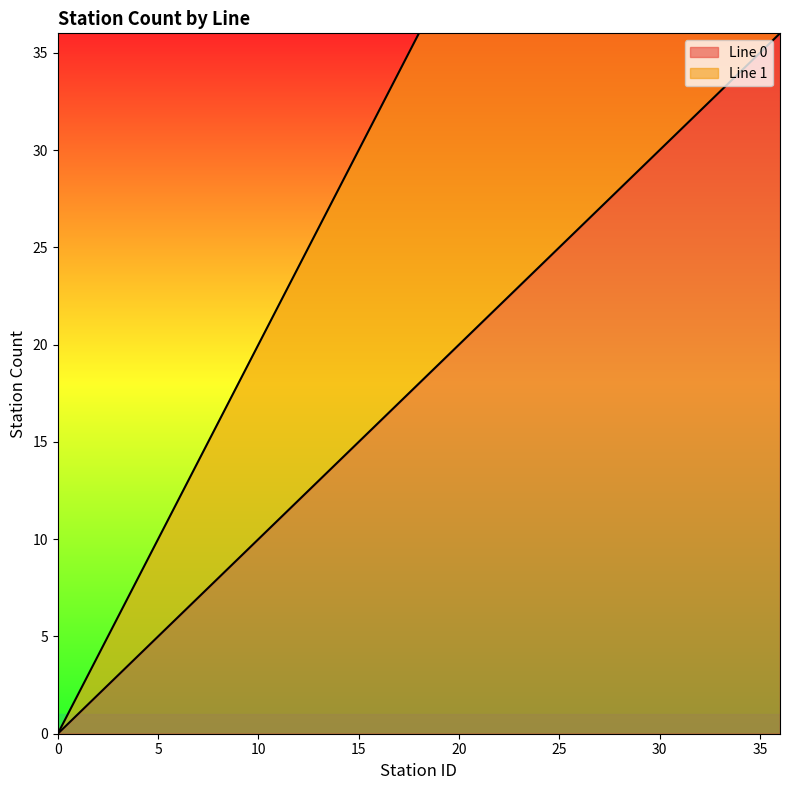

Which series changed the most between 9 and 21?

Line 1